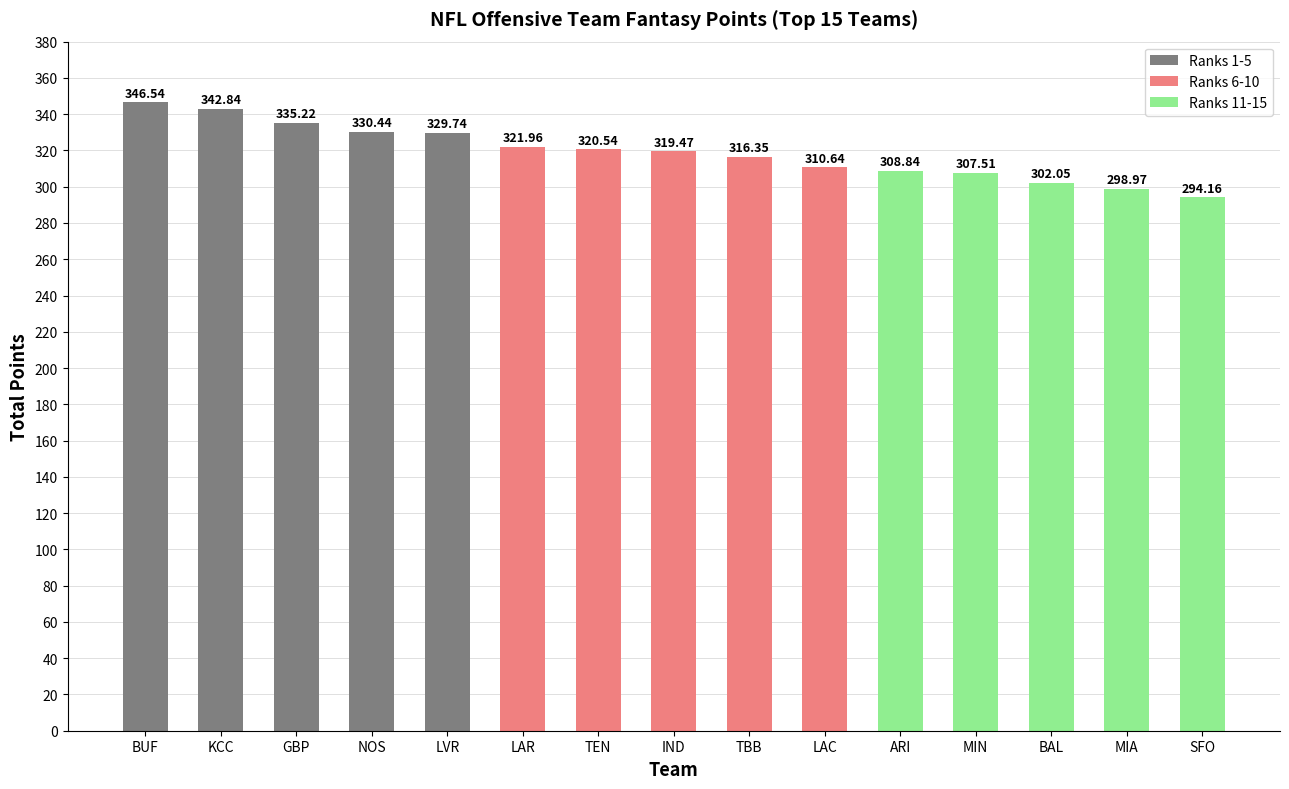

Which category has the lowest value across all series?

SFO